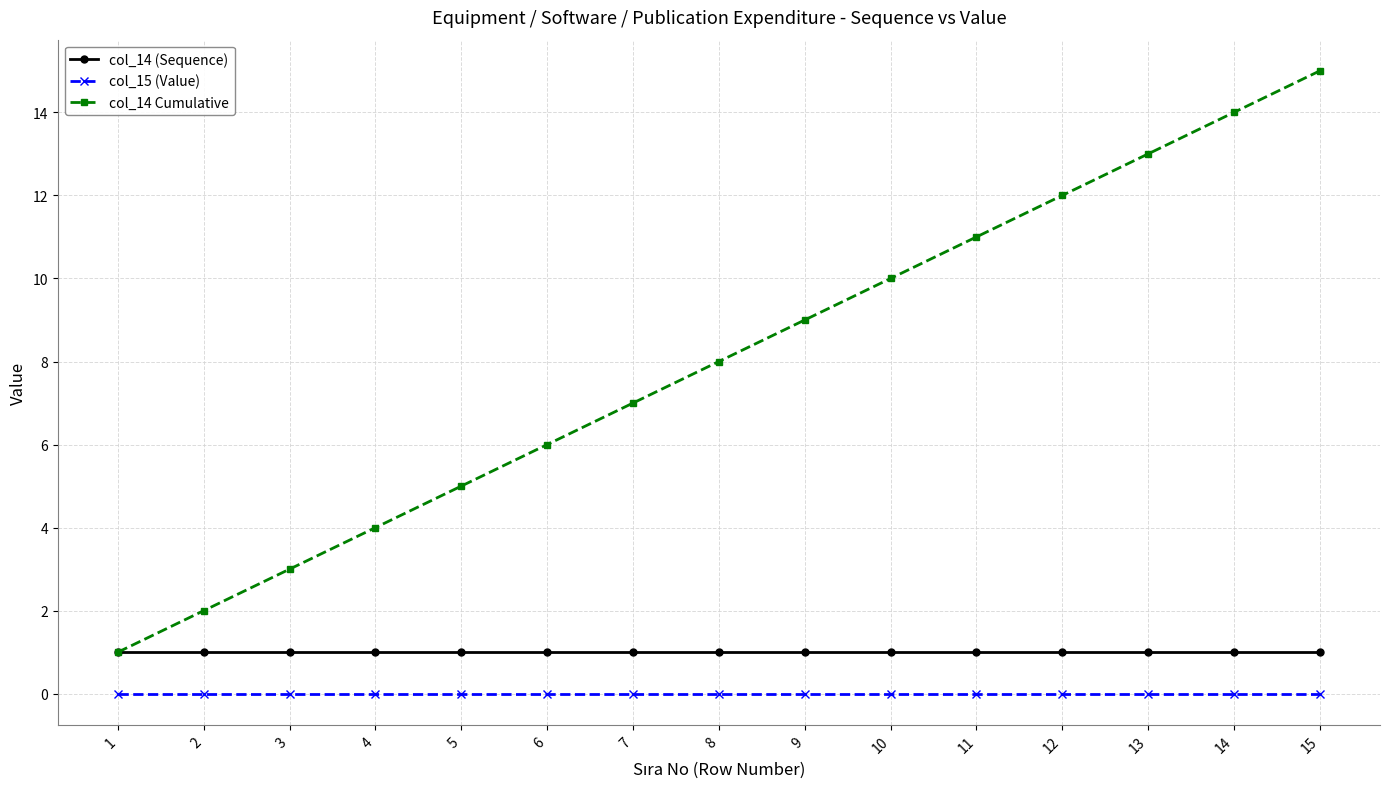

True or false: col_14 Cumulative and col_15 (Value) cross at least once.

False